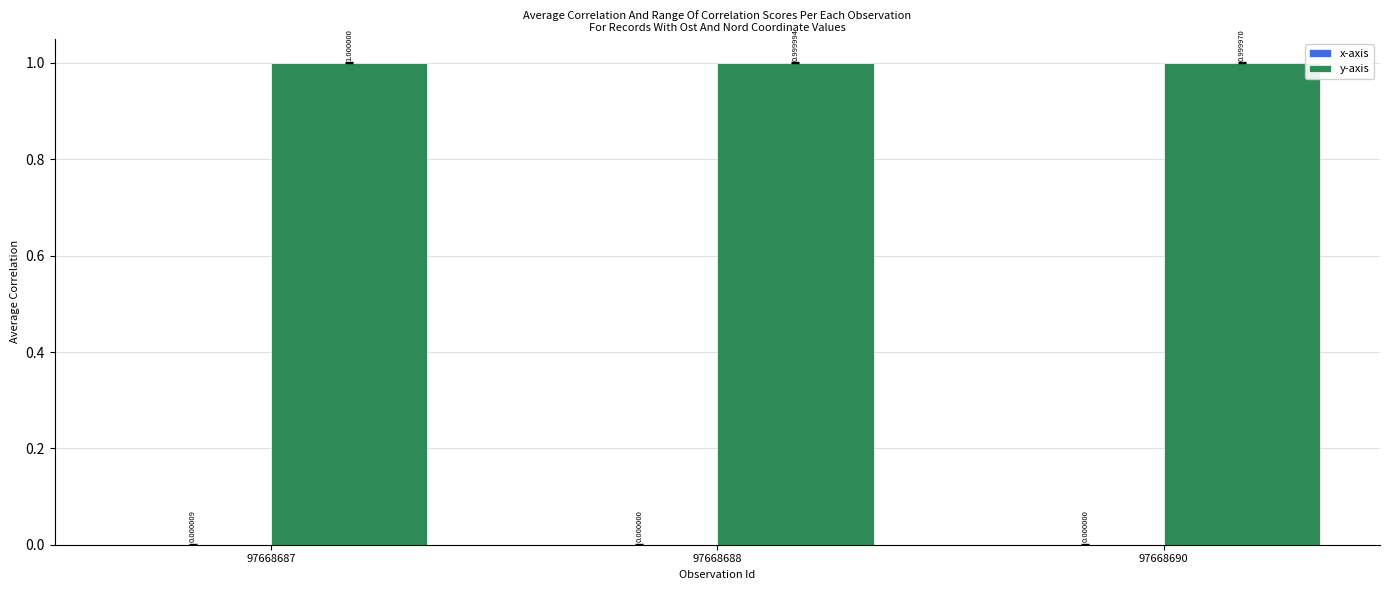

How many series are shown in this chart?

2